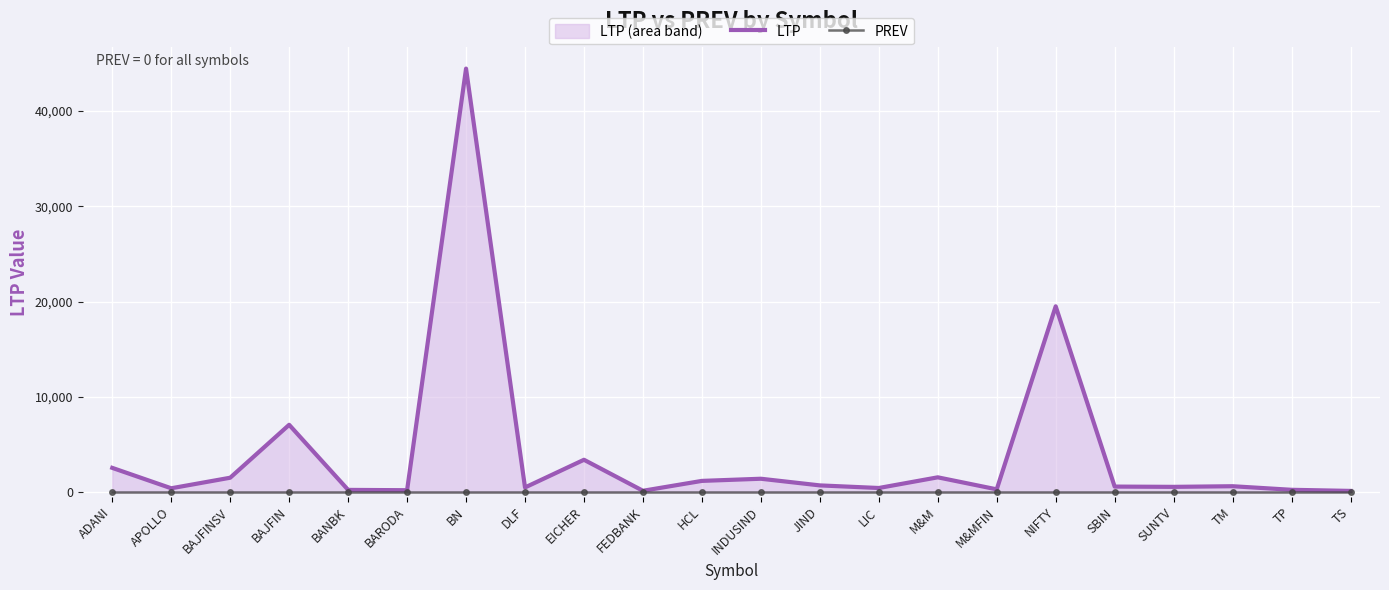

Between TS and HCL, which is larger?

HCL